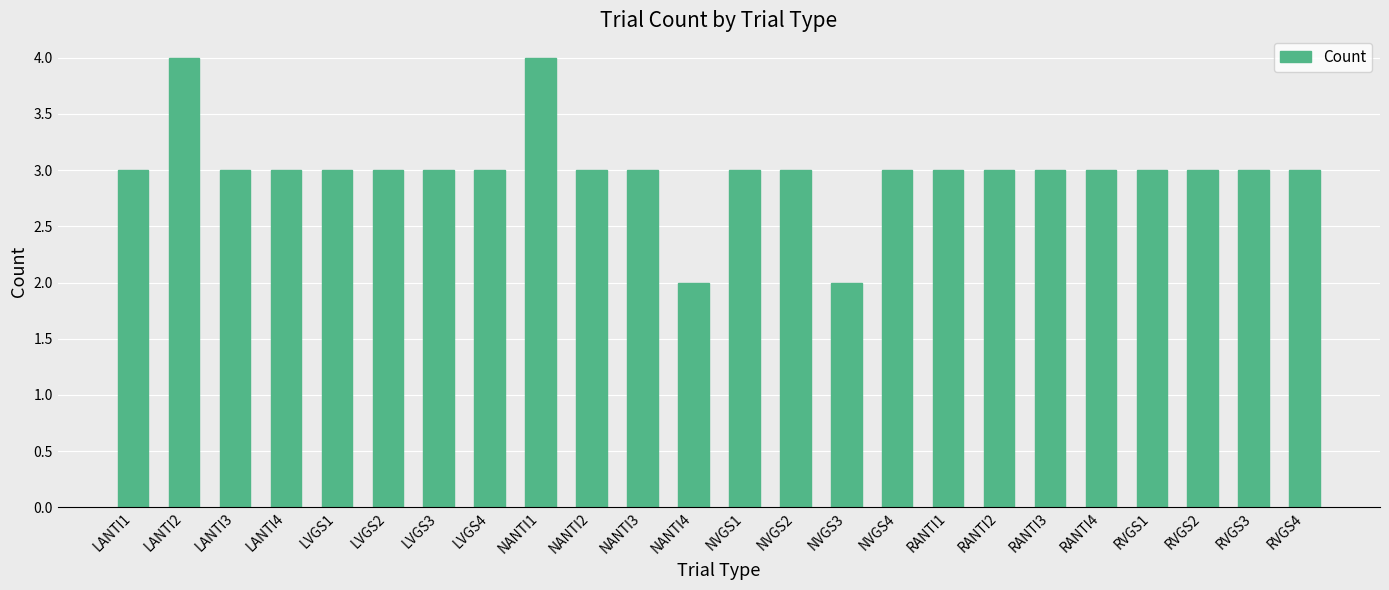

Does the chart contain stacked bars?

No